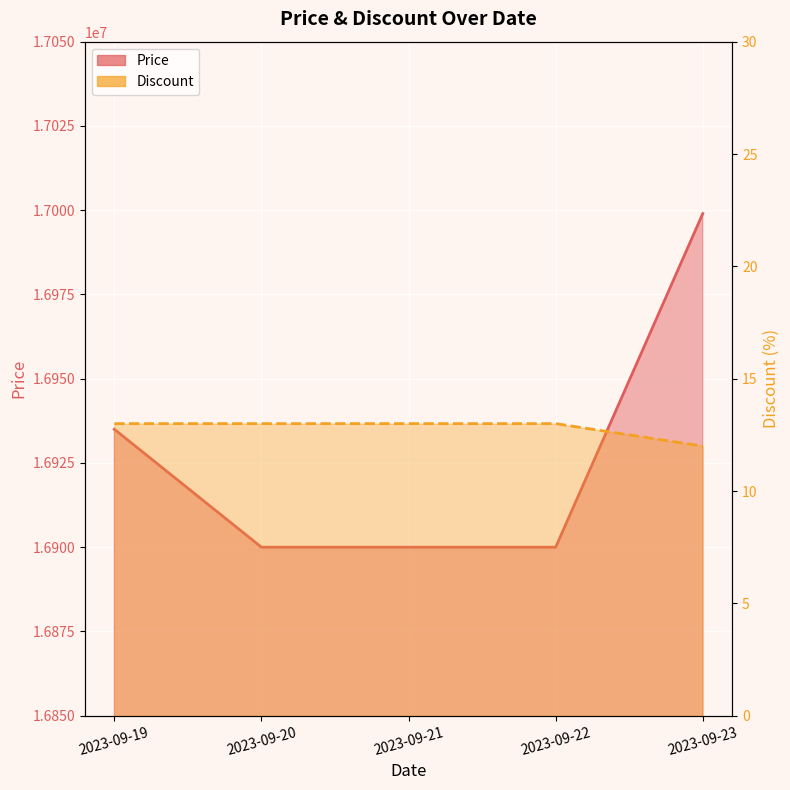

Is the value of Discount at 2023-09-22 greater than the value of Price at 2023-09-22?

No